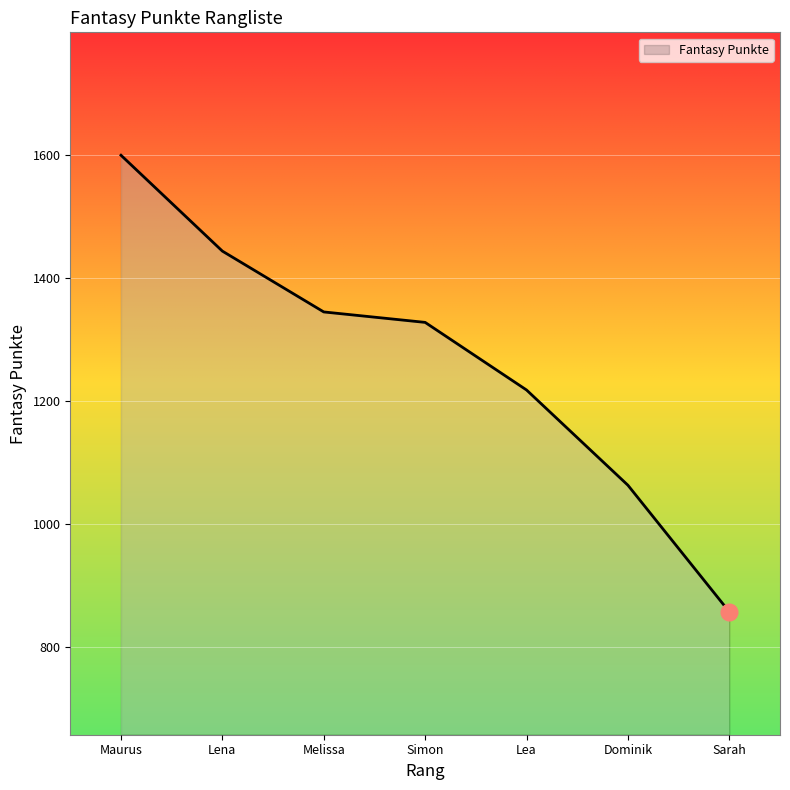

What is the difference between the maximum and second lowest values?

537